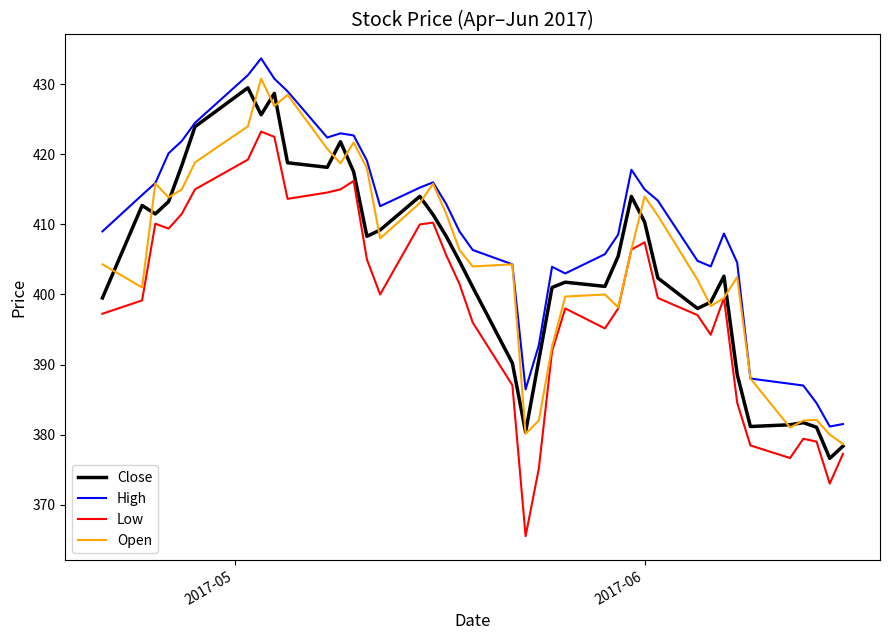

Which series has the widest spread of values?

Low